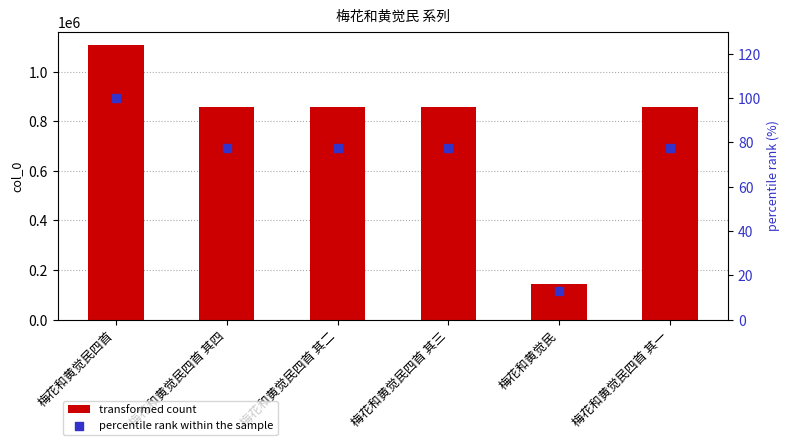

Which series contains the highest Y value?

col_0